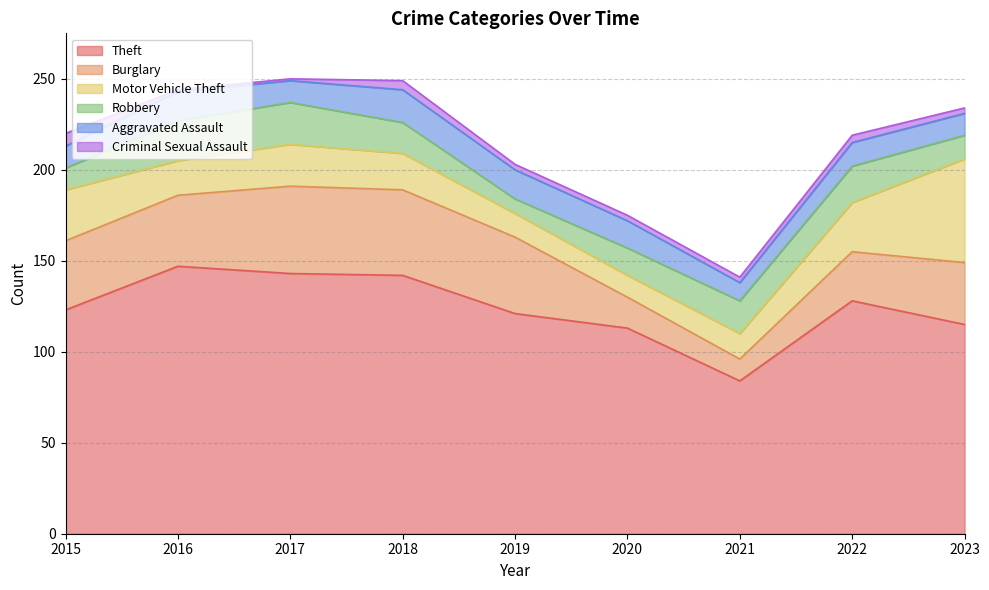

Is the value of Motor Vehicle Theft at 2021 greater than the value of Burglary at 2016?

No